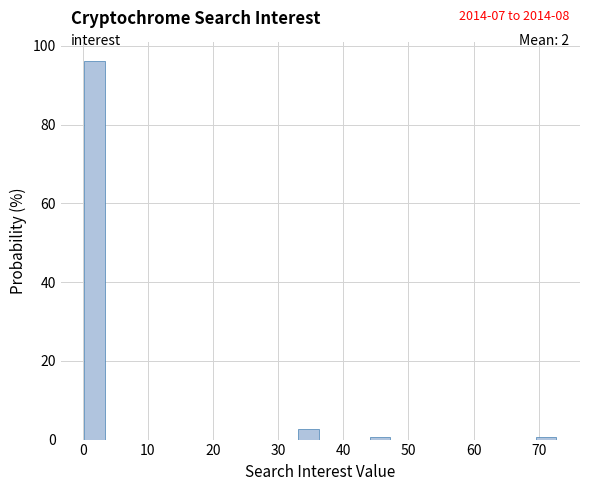

Around what value on the x-axis is the tallest bar? Give the approximate position of its centre, as read against the axis.

2